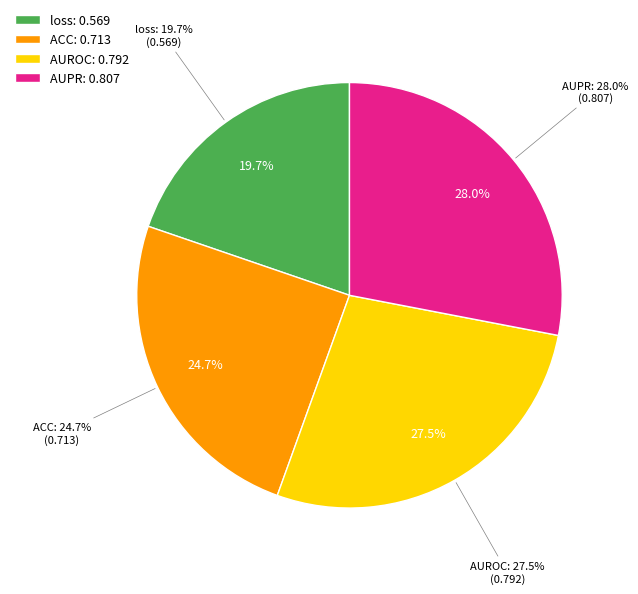

How many slices are in this pie chart?

4